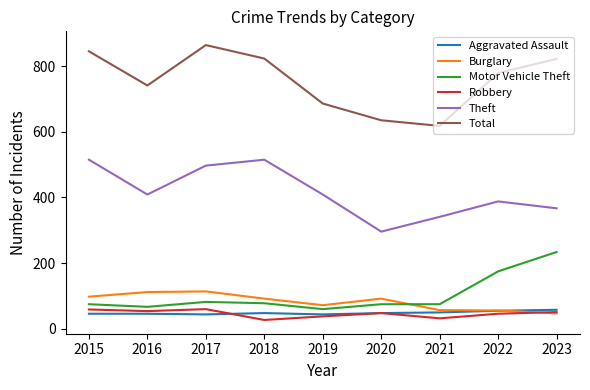

How many lines are shown in the chart?

6